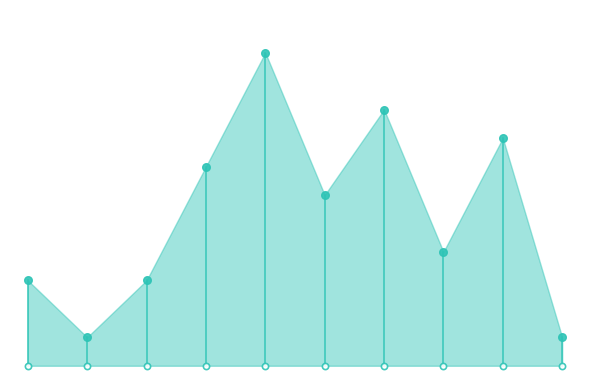

Which has a higher value, 2 or 1?

2